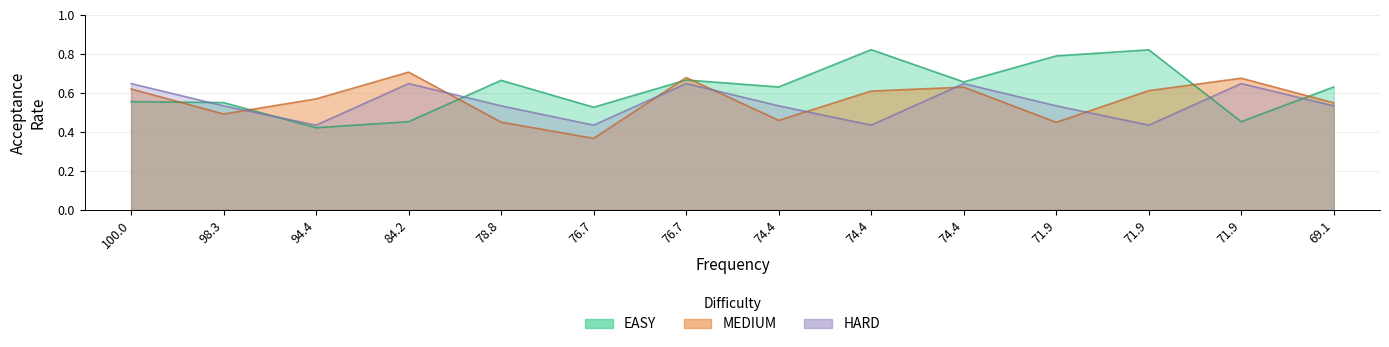

True or false: EASY has a value of 0.8 at 74.4.

True